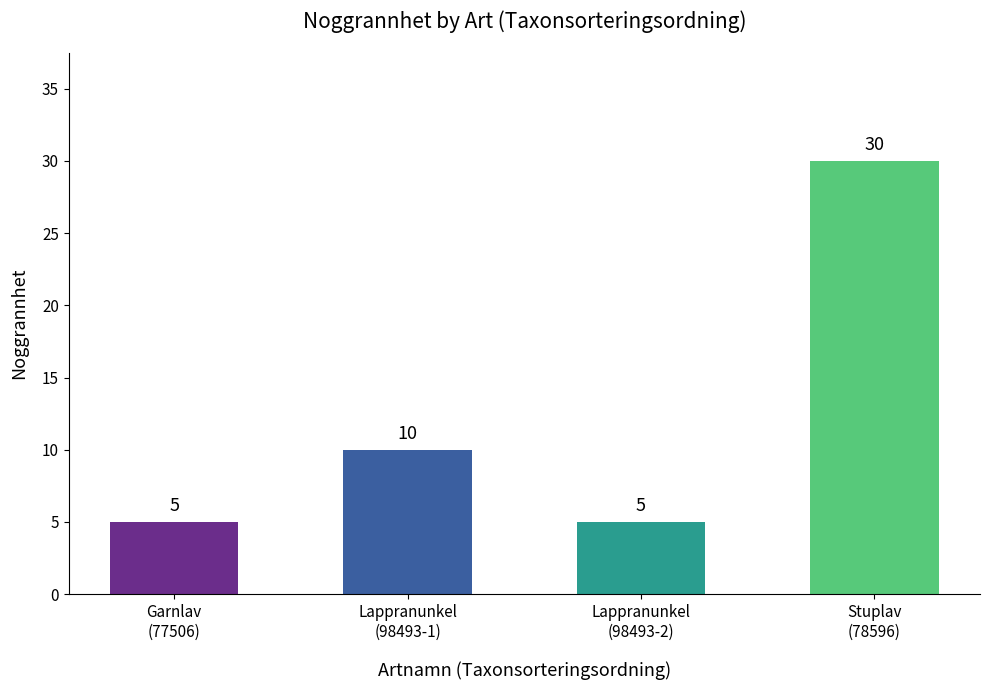

What is the label of the 3rd bar from the left?

Lappranunkel
(98493-2)